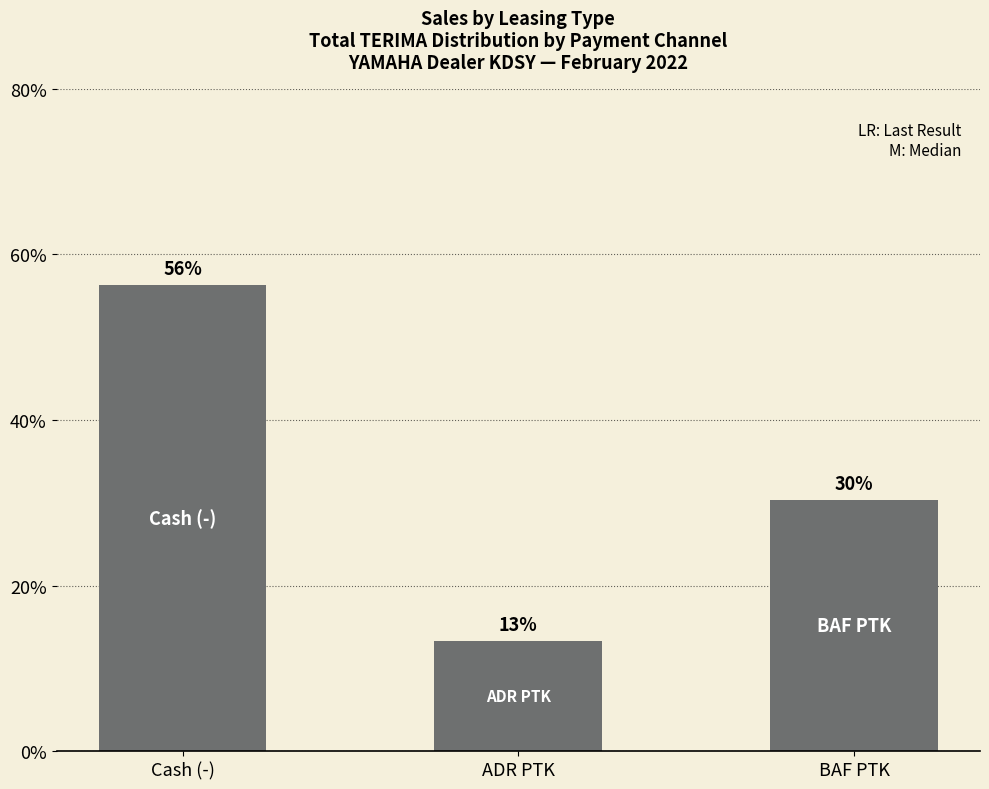

What is the value of the 3rd bar from the left?

30.4